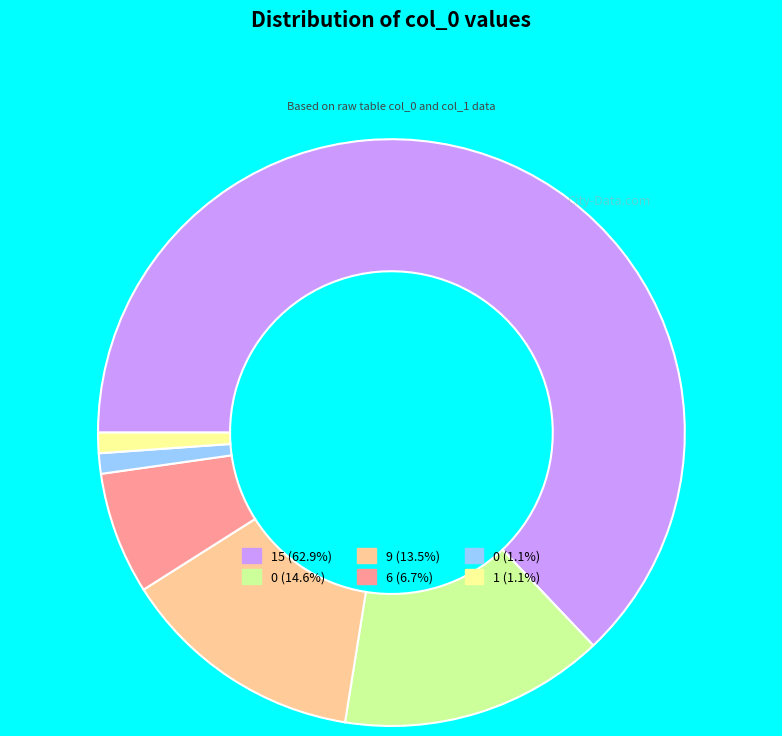

Is there any slice that represents more than half of the pie?

Yes